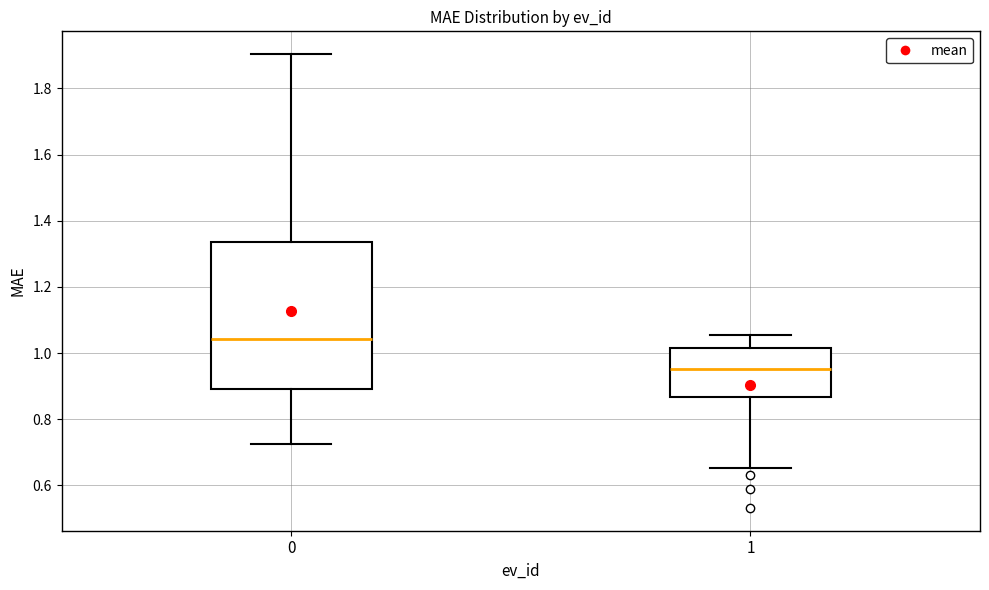

Reading left to right, transcribe this box plot: for each box, give where its median line is, the range the box spans, and where its two whiskers end, as read against the y-axis. The values are not printed on the chart, so give them approximately, as read against the axis.

0: median 1.04, box 0.90 to 1.34, whiskers 0.72 to 1.90
1: median 0.96, box 0.86 to 1.02, whiskers 0.66 to 1.06